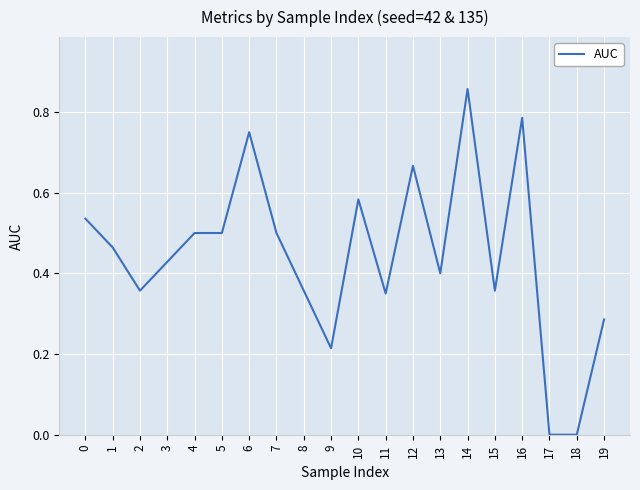

The chart shows a value of 0.4 at 13. True or false?

True